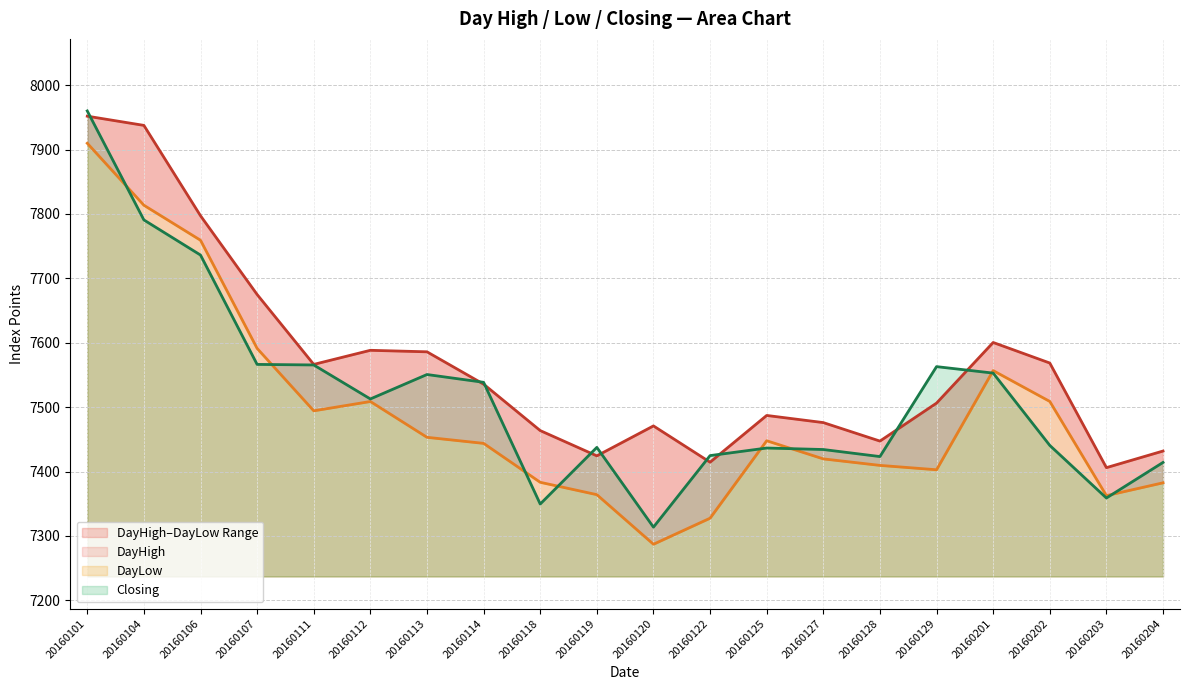

Where does the DayHigh series first go above 7535?

20160101